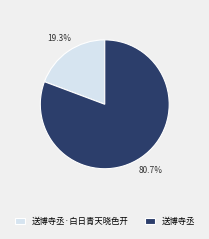

Which slice is the largest?

送博寺丞